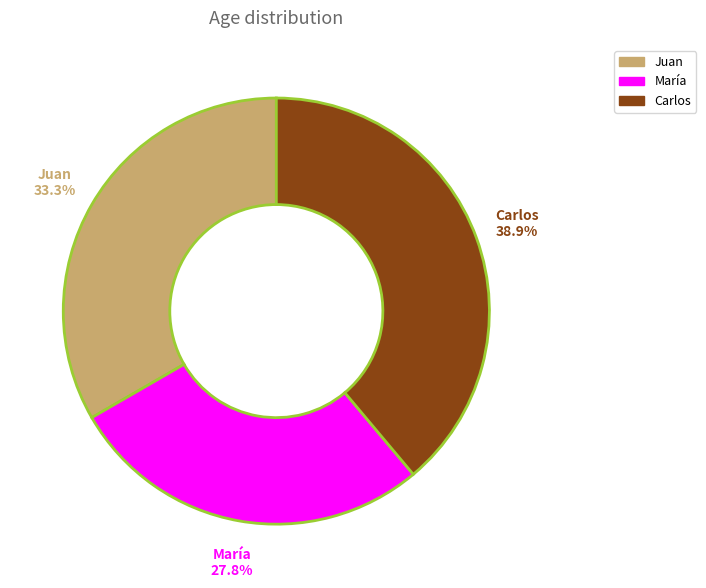

Count the number of slices in the pie.

3